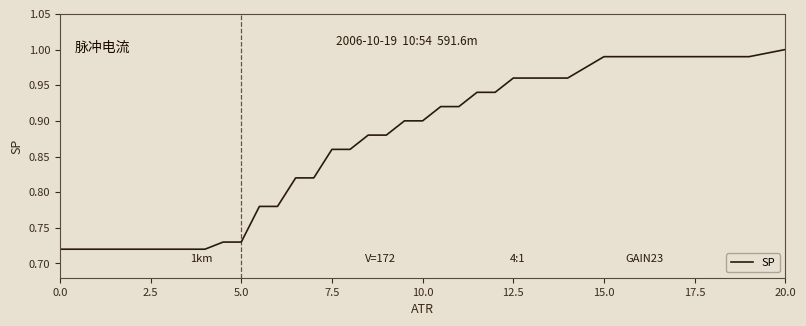

Is this an area chart (filled region under the line)?

No